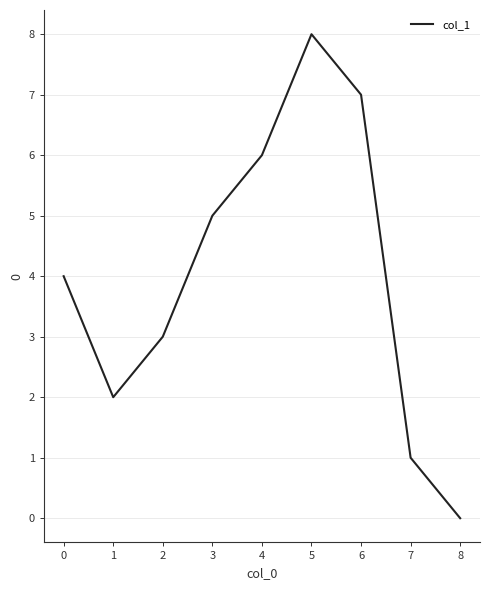

List the labels in order of value, largest first.

5, 6, 4, 3, 0, 2, 1, 7, 8